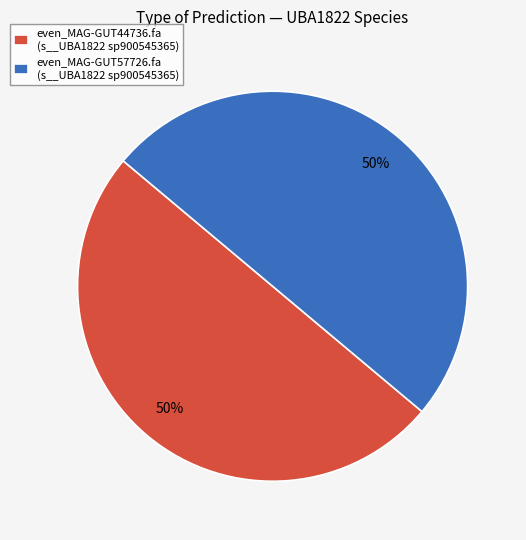

Is it true that even_MAG-GUT57726.fa (s__UBA1822 sp900545365) is 50% of the pie?

True